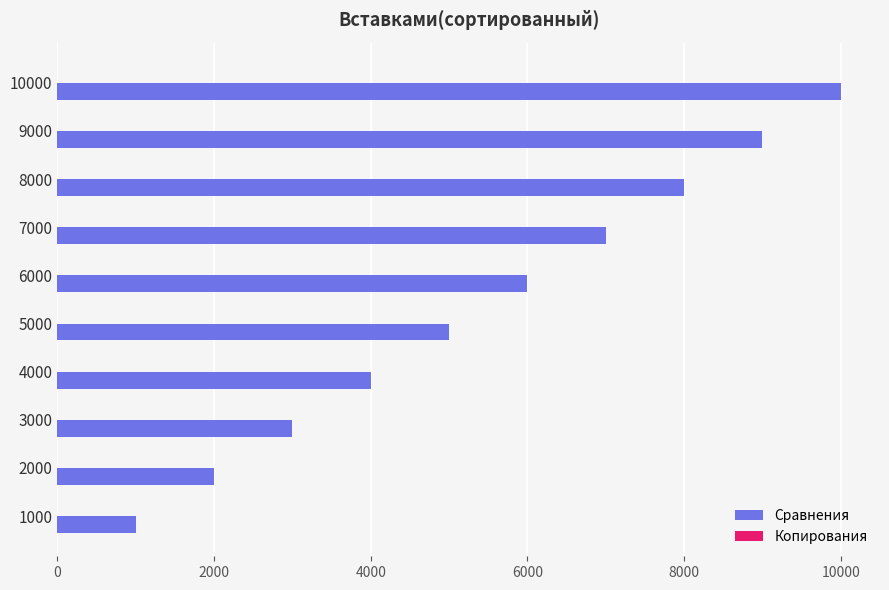

The value at 8000 is 7999. True or false?

True